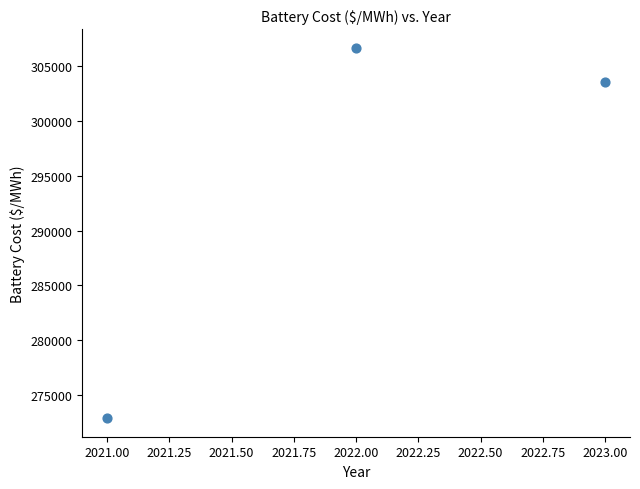

What Y value in the scatter plot is closest to 289783?

303546.3